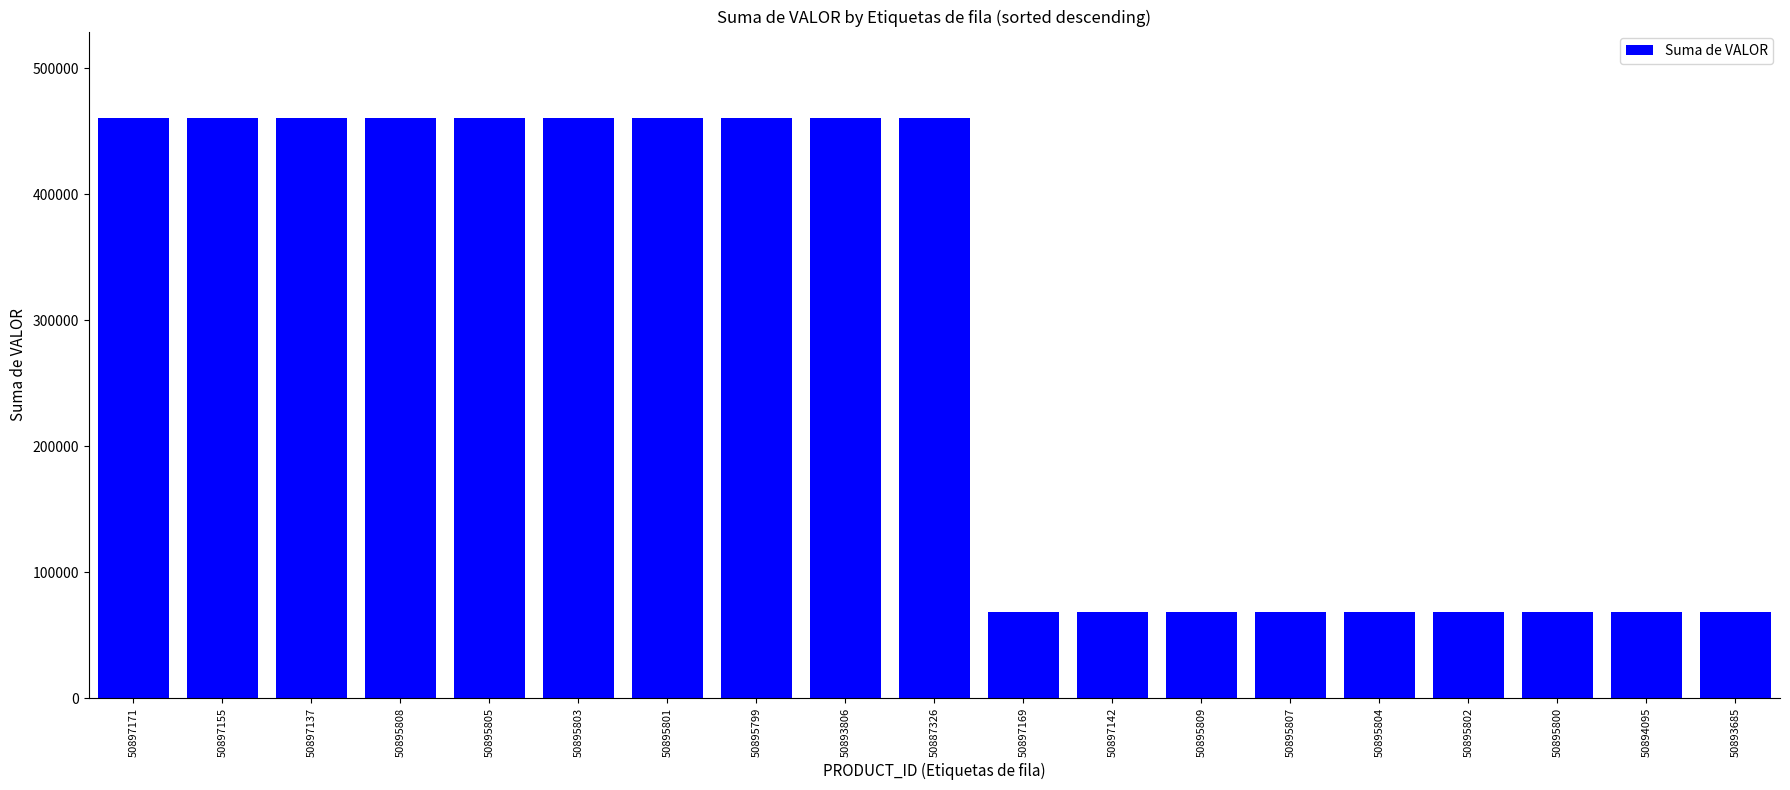

Reading left to right, extract all data points from this chart.

50897171=460147	50897155=460147	50897137=460147	50895808=460147	50895805=460147	50895803=460147	50895801=460147	50895799=460147	50893806=460147	50887326=460147	50897169=68600	50897142=68600	50895809=68600	50895807=68600	50895804=68600	50895802=68600	50895800=68600	50894095=68600	50893685=68600